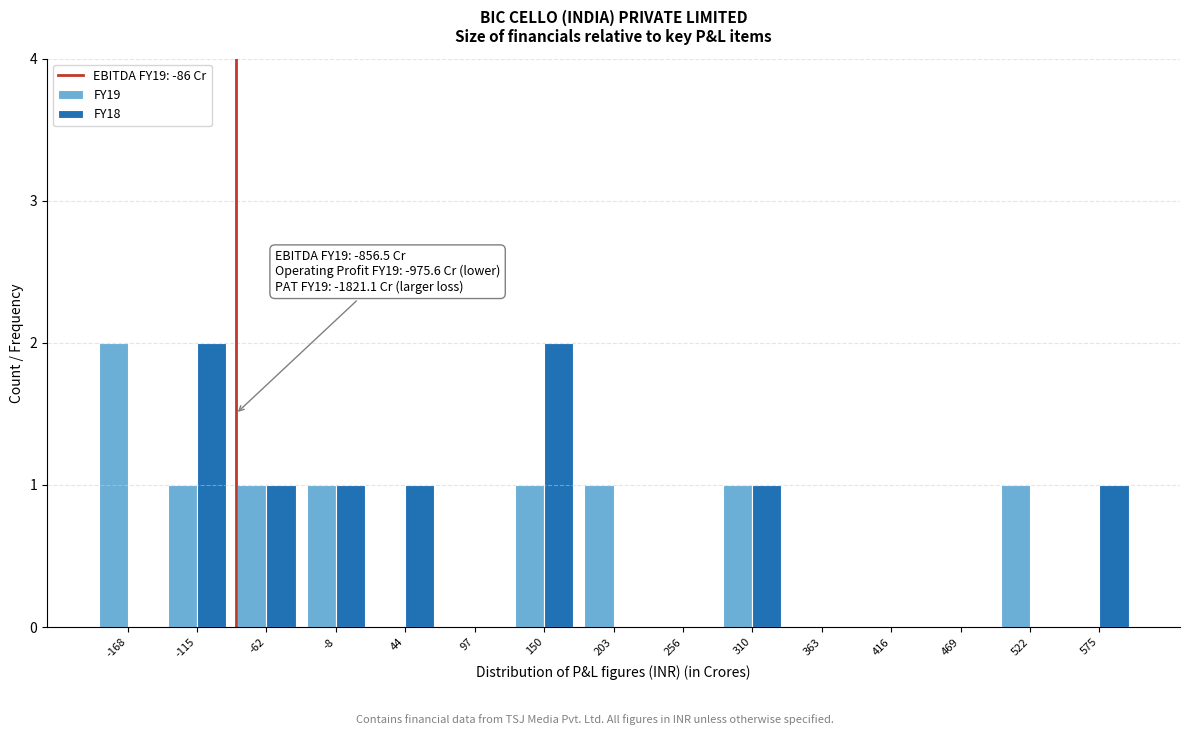

In the FY19 series, which range on the x-axis has the tallest bar?

-190 to -140